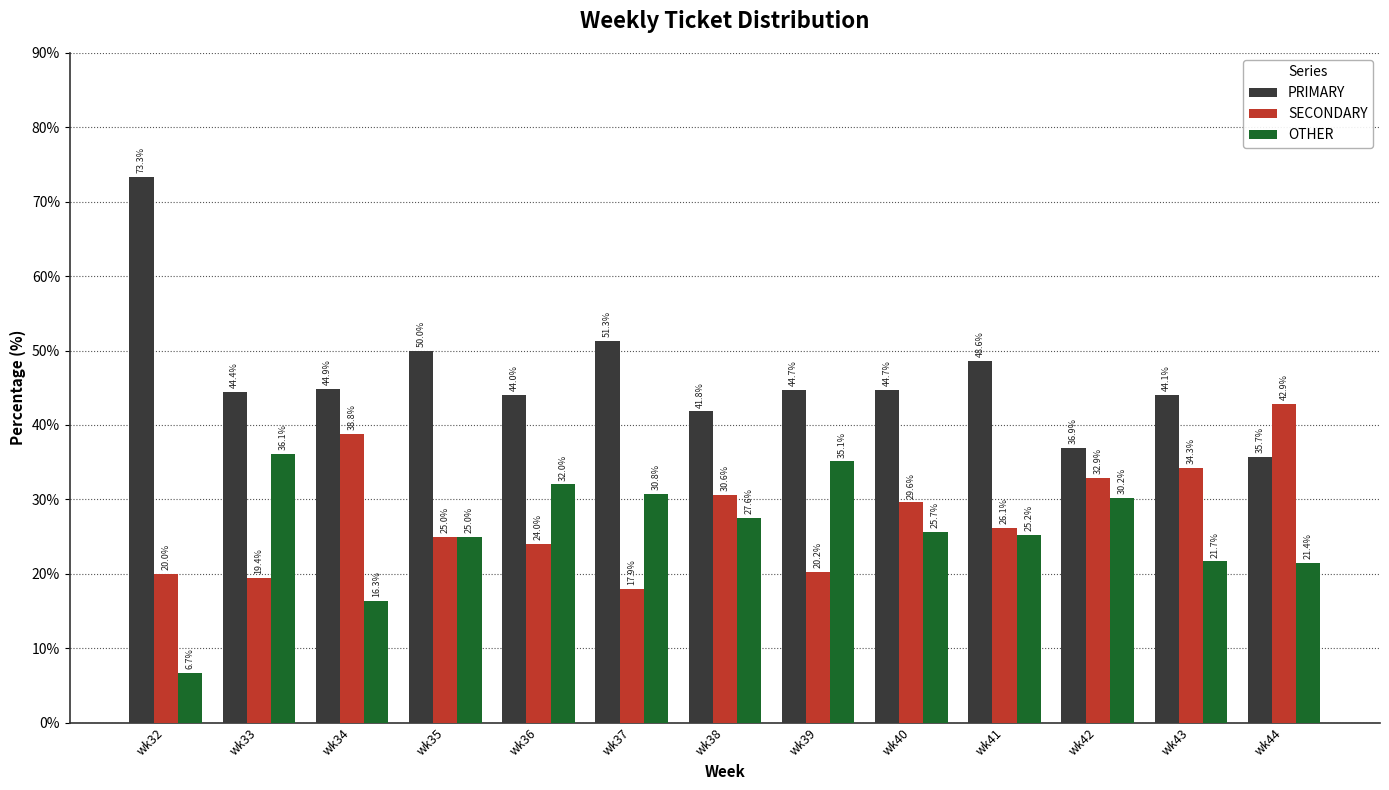

The value of OTHER at wk44 is 21.4. True or false?

True